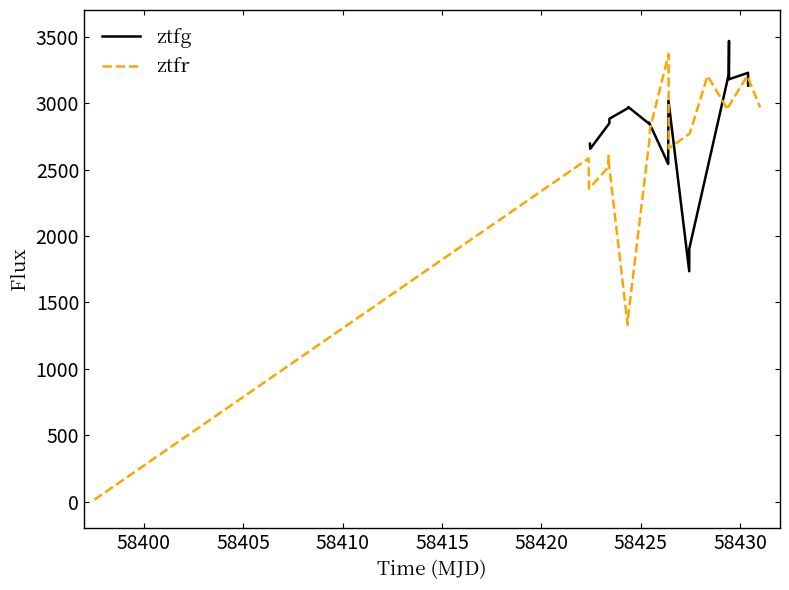

What is the difference between the maximum and minimum values in the ztfg series?

1732.6